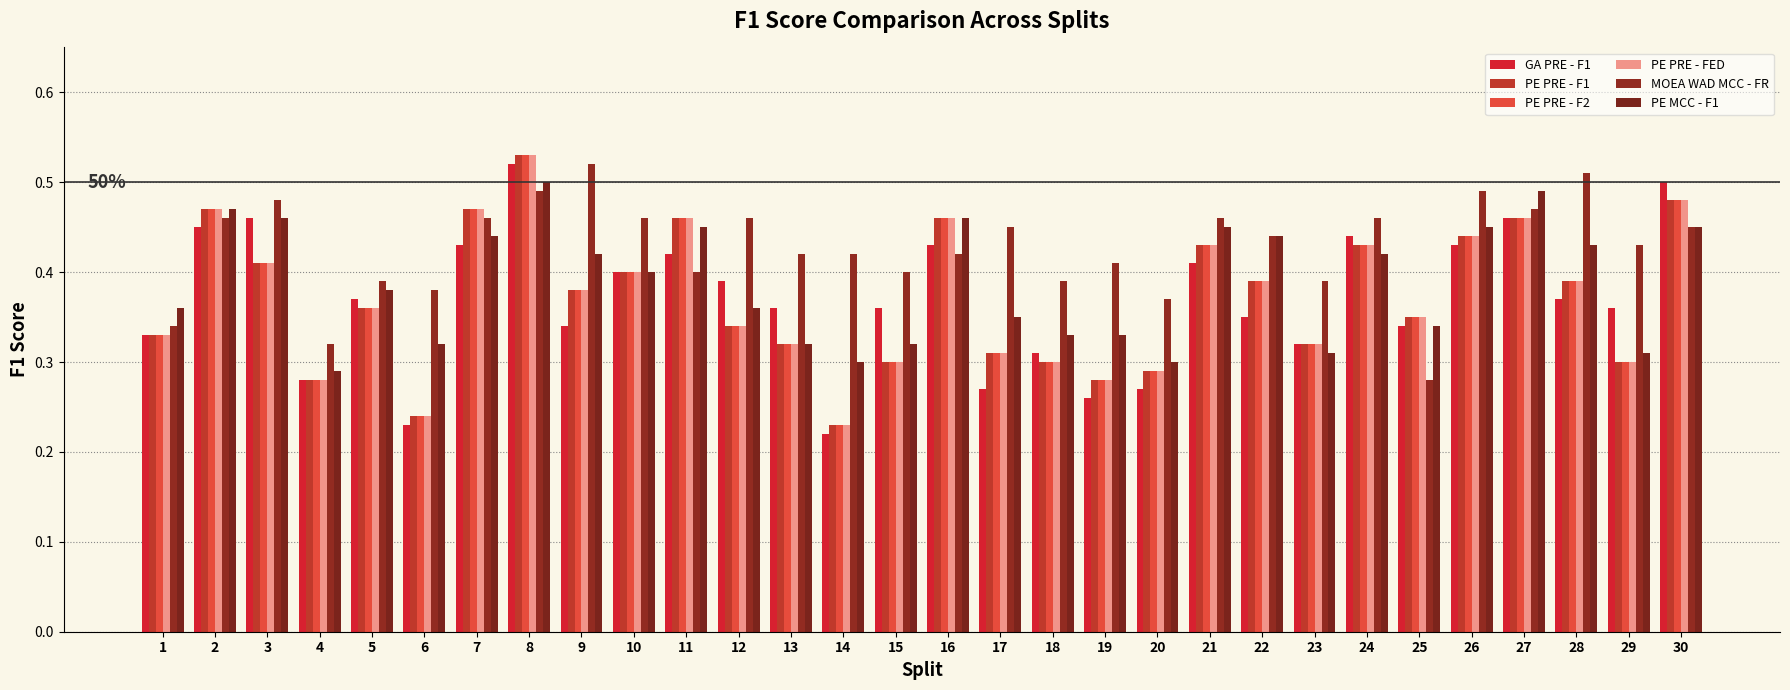

What is the sum of the PE PRE - F2 values at 28 and 3?

0.8